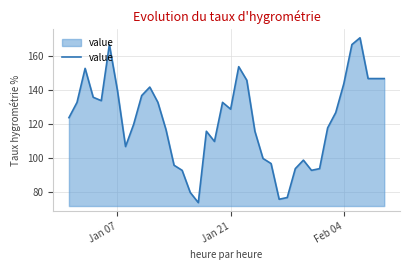

Reading left to right, transcribe all the data shown in this chart.

124	133	153	136	134	167	140	107	120	137	142	133	117	96	93	80	74	116	110	133	129	154	146	116	100	97	76	77	94	99	93	94	118	127	144	167	171	147	147	147